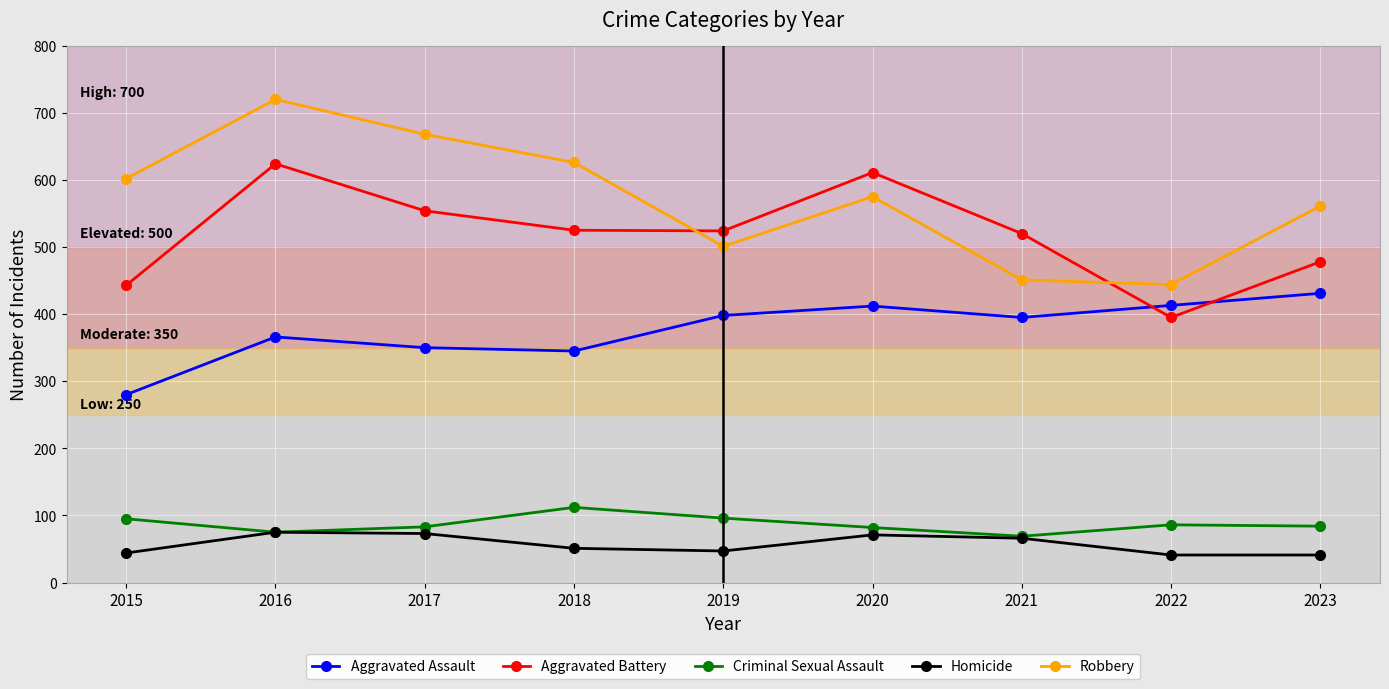

Which series changed the most between 2018 and 2019?

Robbery